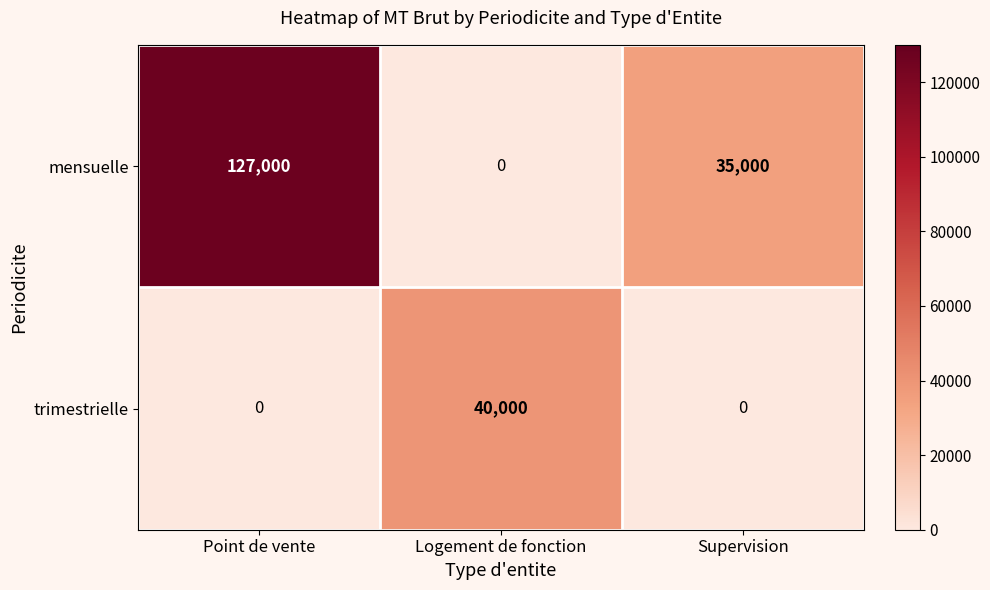

Where is mensuelle nearest to the value 63500?

Supervision